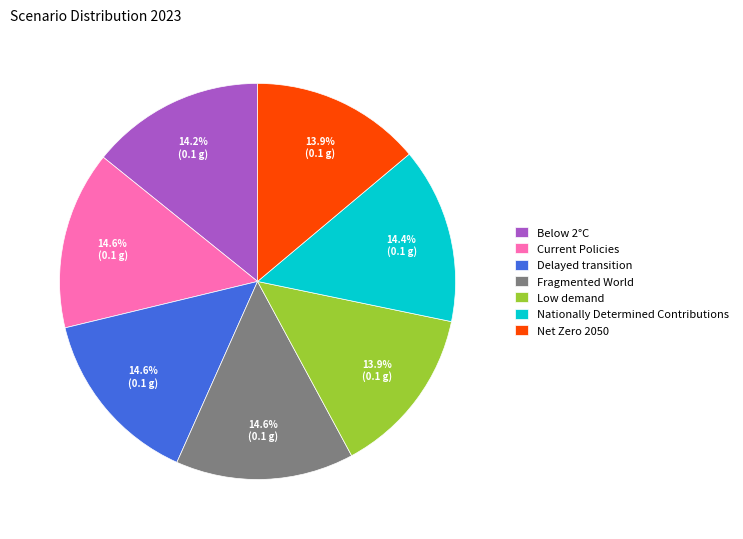

Combined, do Current Policies and Below 2°C account for over 50%?

No